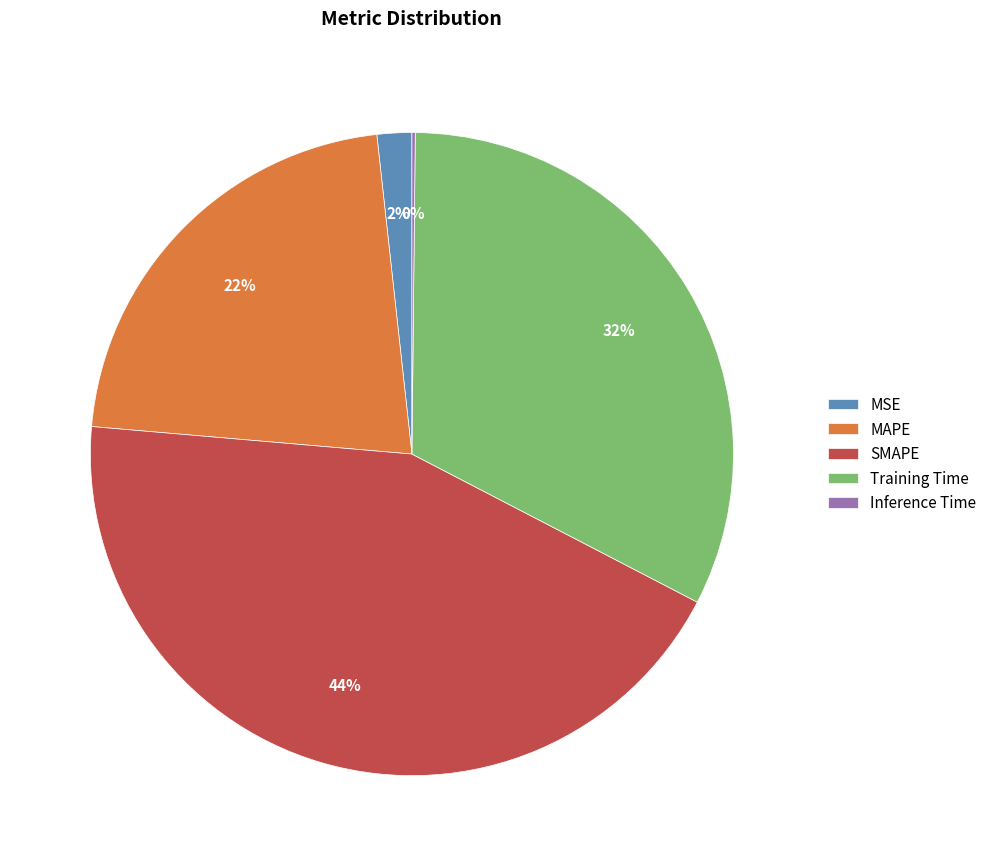

Do SMAPE and MSE together represent more than half of the pie?

No